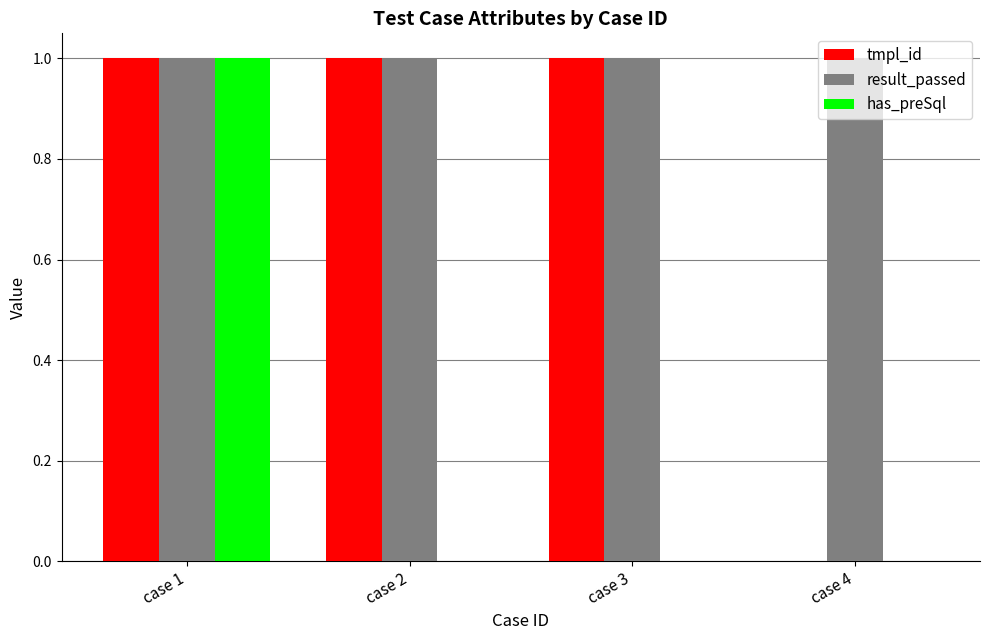

What are all the series names shown in the legend?

tmpl_id, result_passed, has_preSql